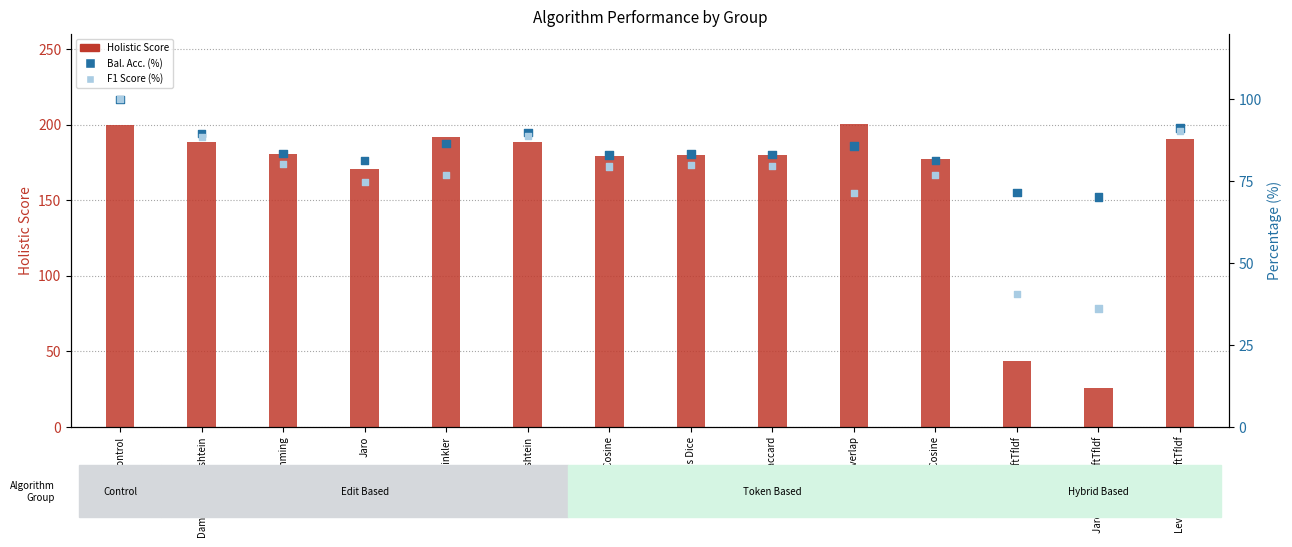

Which series contains the highest Y value?

Holistic Score